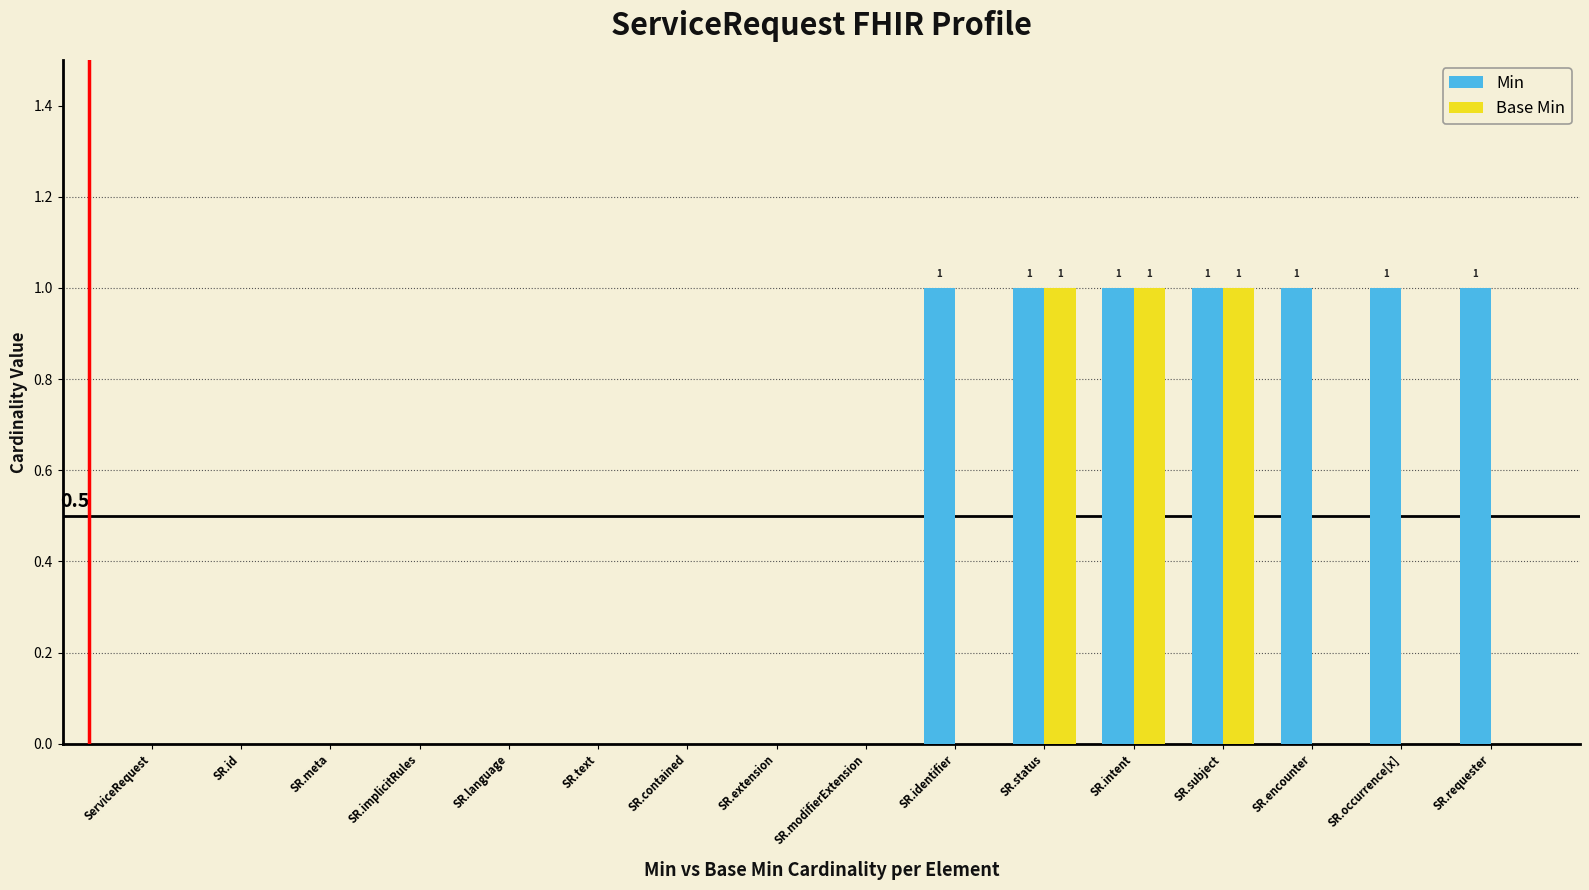

How many groups of bars are there?

16